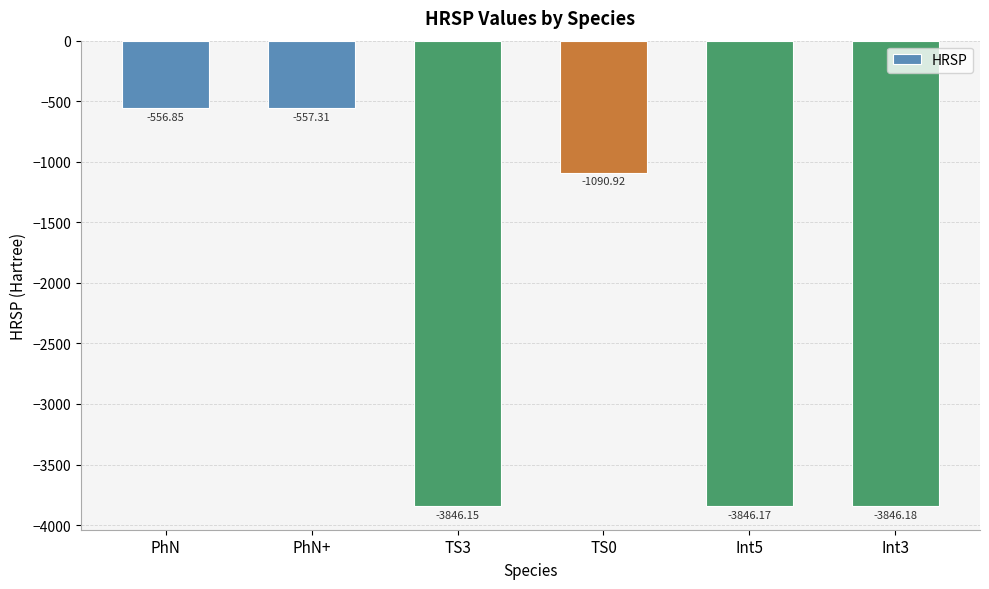

What is the label of the 5th bar from the right?

PhN+